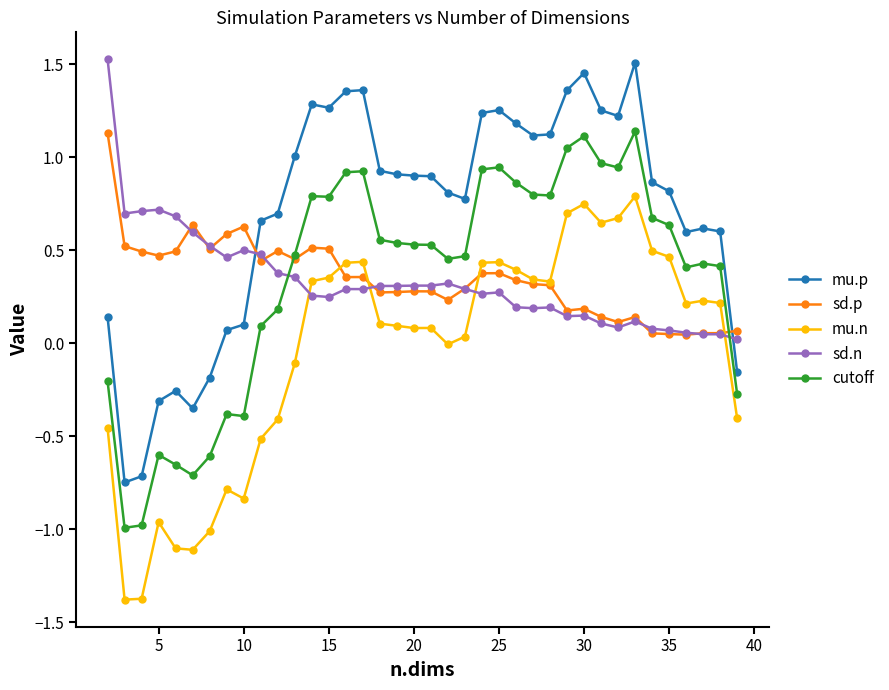

What are all the series names shown in the legend?

mu.p, sd.p, mu.n, sd.n, cutoff